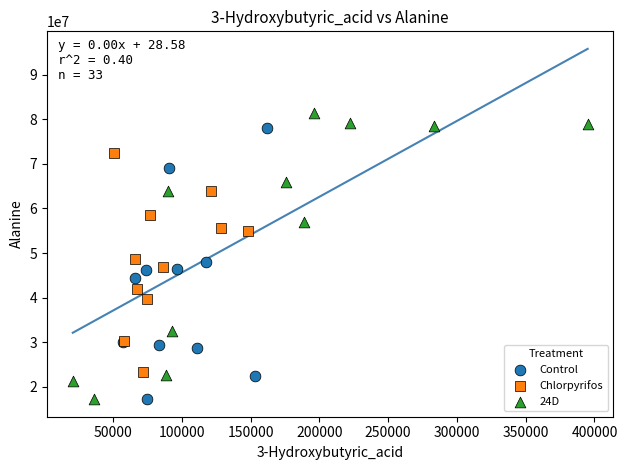

Which series contains the highest Y value?

24D